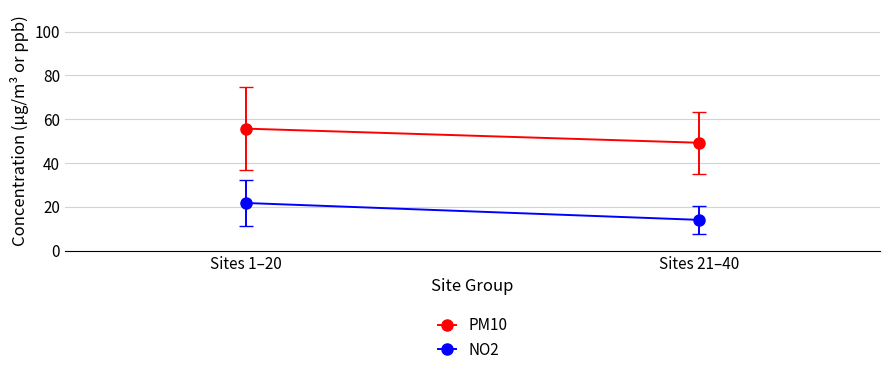

Where is NO2 nearest to the value 17?

Sites 21–40